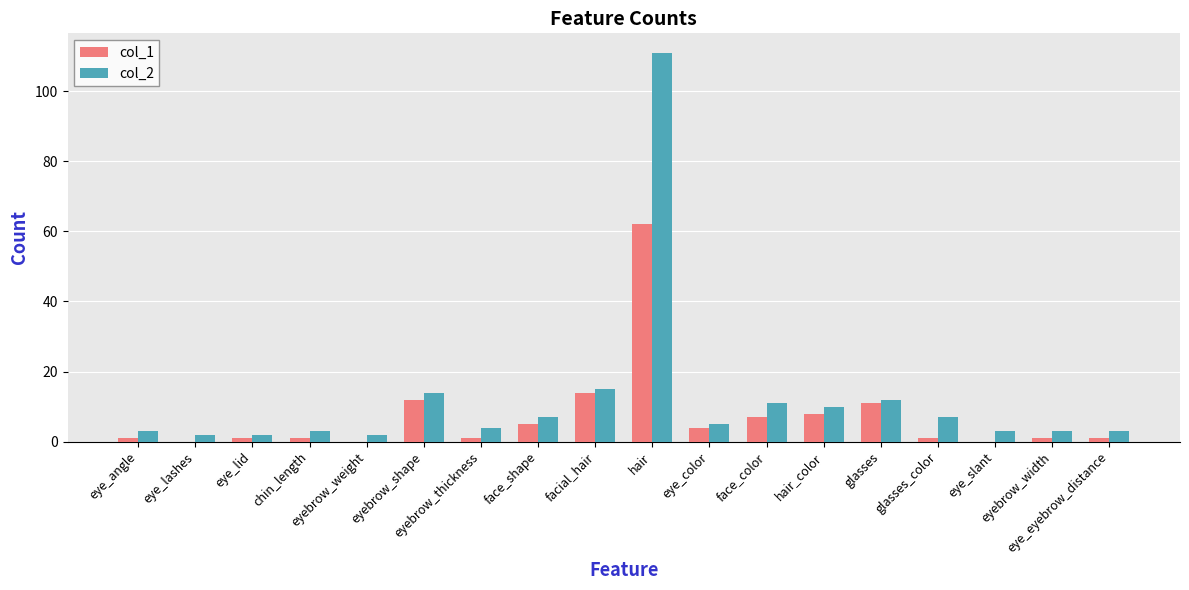

The col_1 series shows 1 at chin_length. True or false?

True